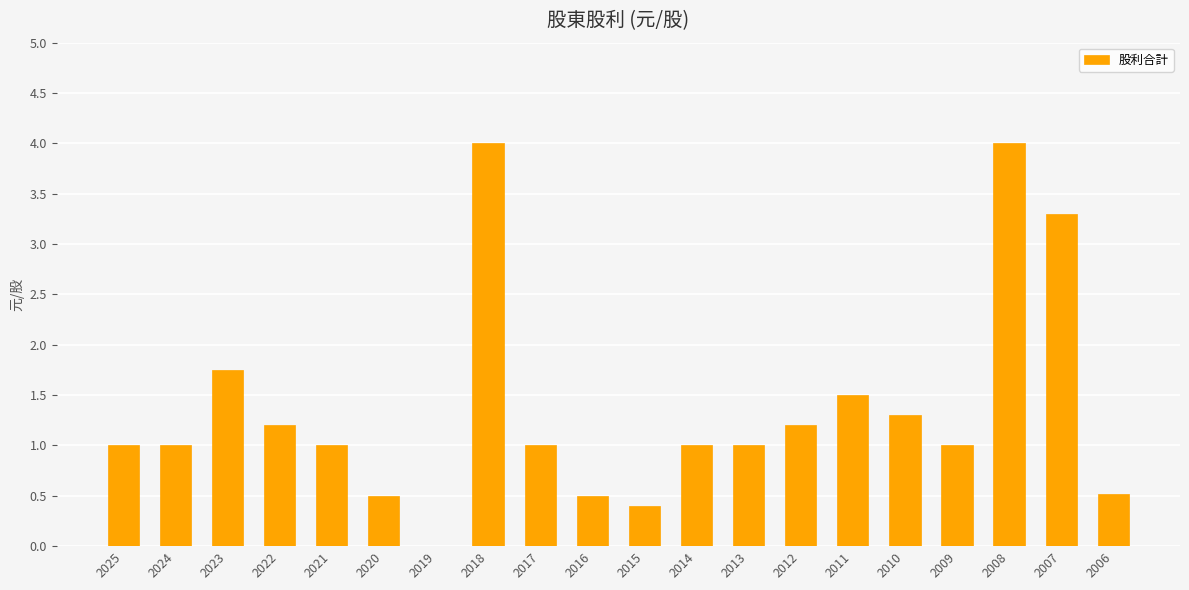

True or false: the data shows 0.5 at 2025.

False